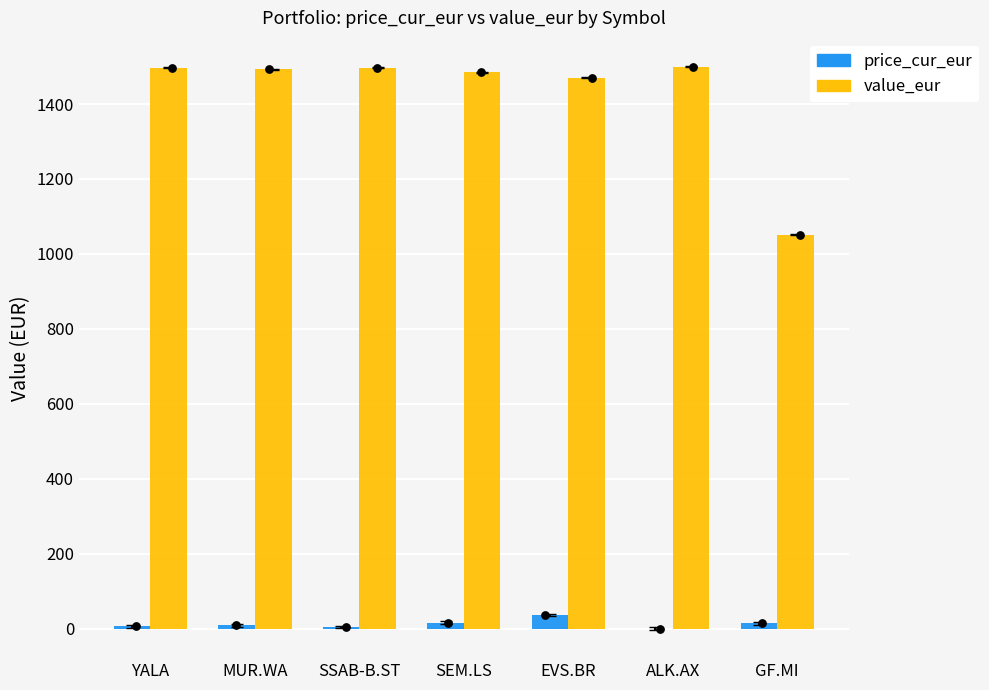

What are all the series names shown in the legend?

price_cur_eur, value_eur